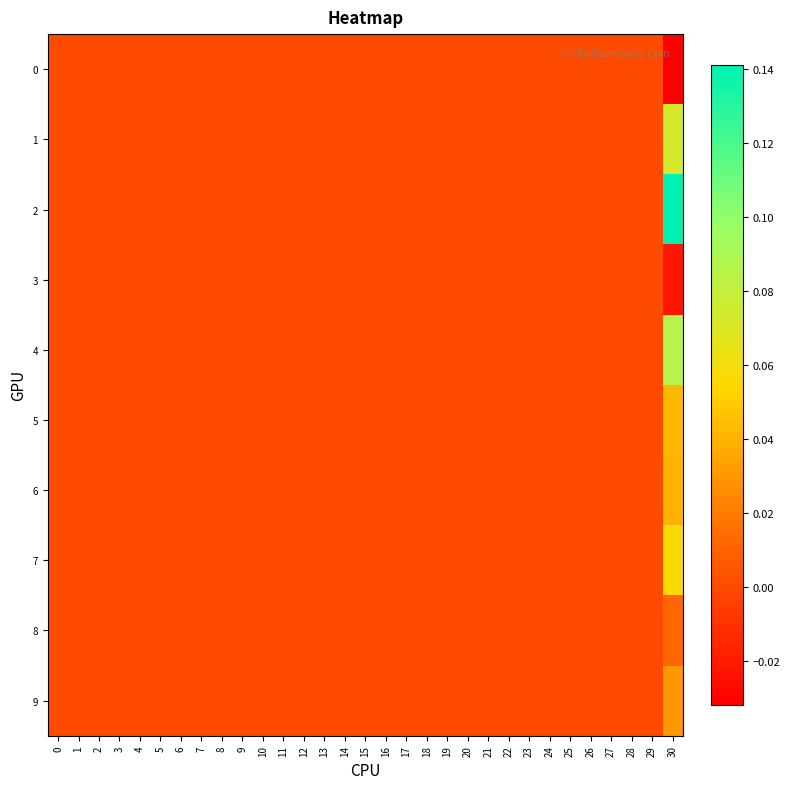

Which has a higher value, 22 or 2?

22